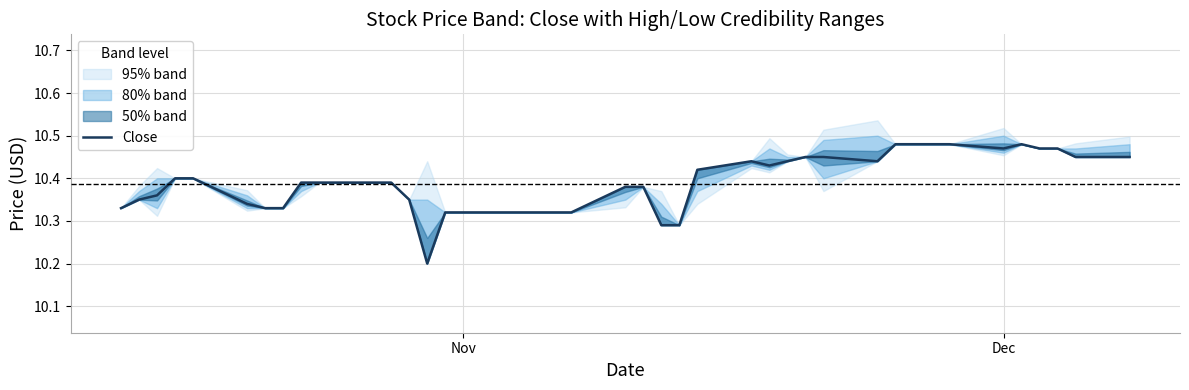

How many lines are shown in the chart?

1